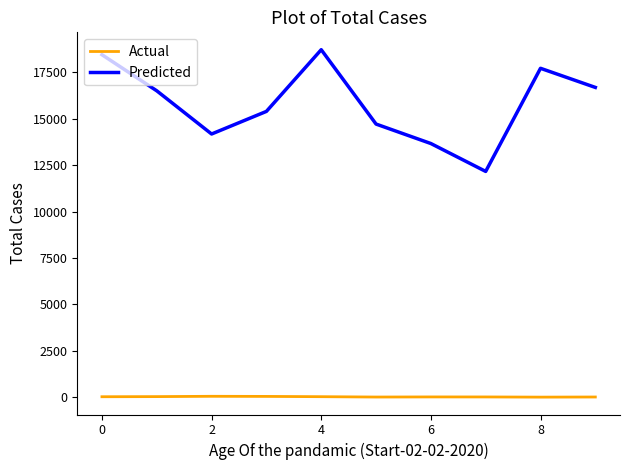

True or false: Actual and Predicted intersect in this chart.

False